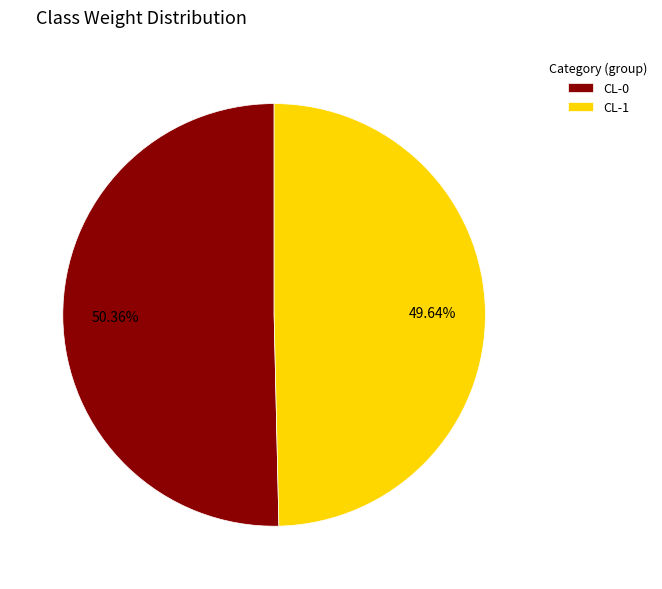

What is the largest slice in the pie chart?

CL-0